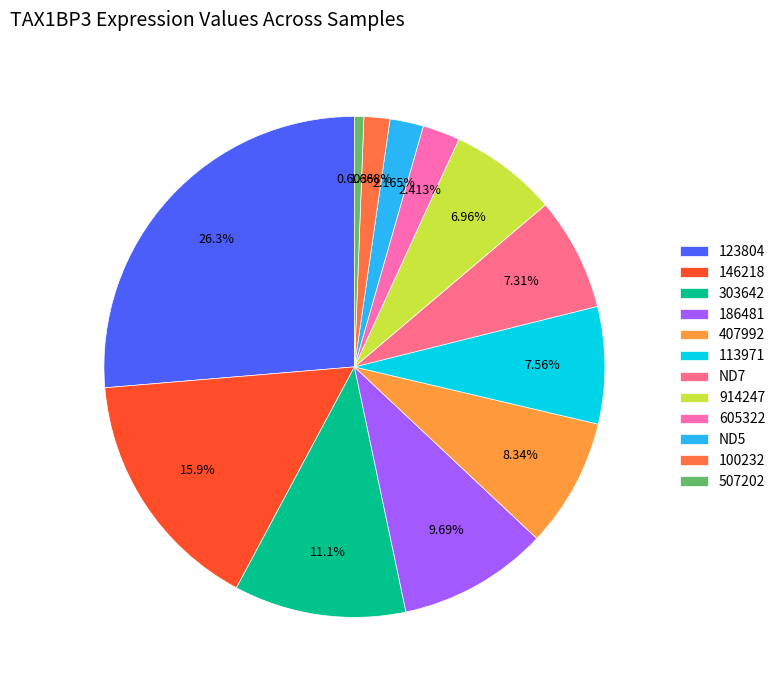

To the nearest percent, what is the difference between the largest and smallest slice percentages?

26%